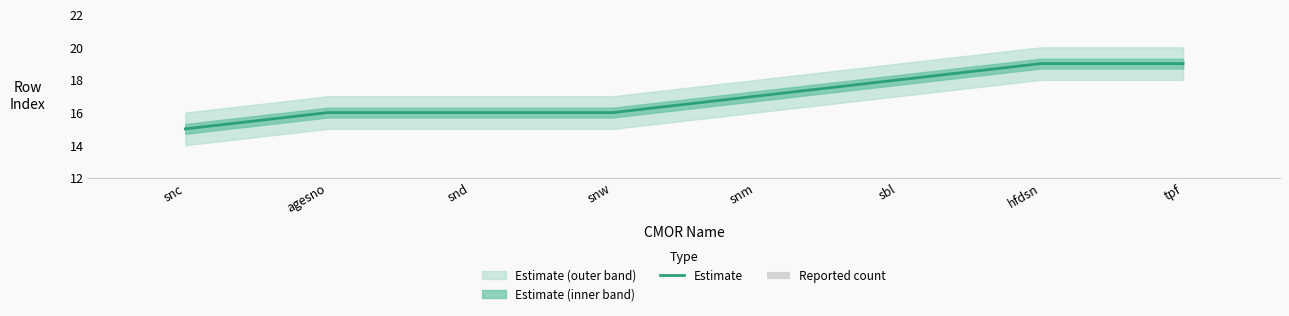

What is the label of the 7th bar from the right?

agesno